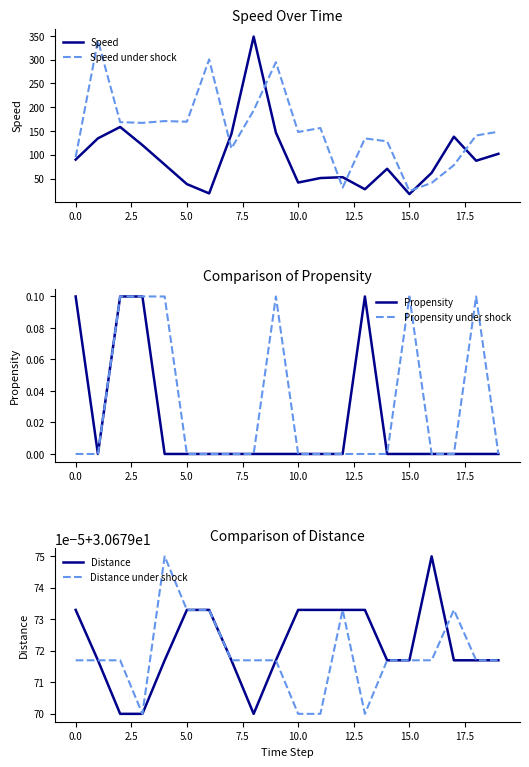

Which series has the largest total across all categories?

Speed under shock